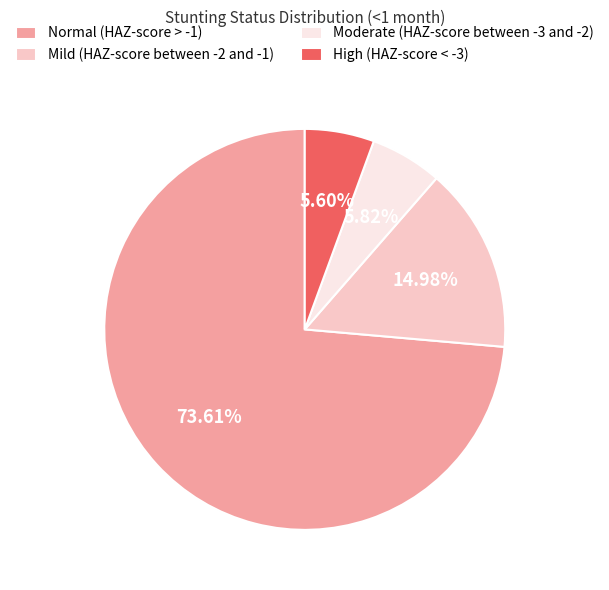

Which category accounts for the majority?

Normal (HAZ-score > -1)